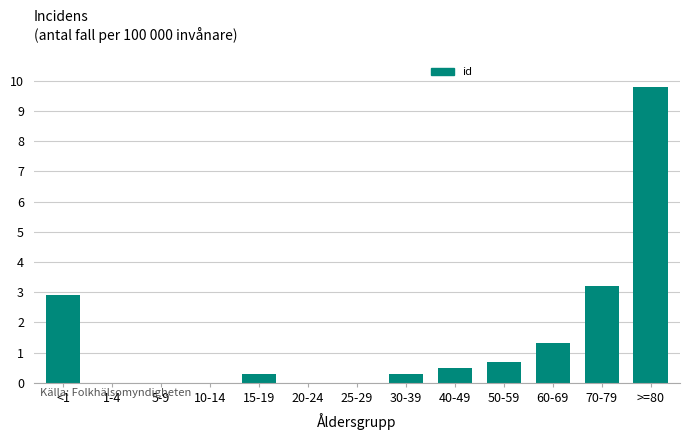

Reading left to right, extract all data points from this chart.

<1=2.9	1-4=0.0	5-9=0.0	10-14=0.0	15-19=0.3	20-24=0.0	25-29=0.0	30-39=0.3	40-49=0.5	50-59=0.7	60-69=1.3	70-79=3.2	>=80=9.8